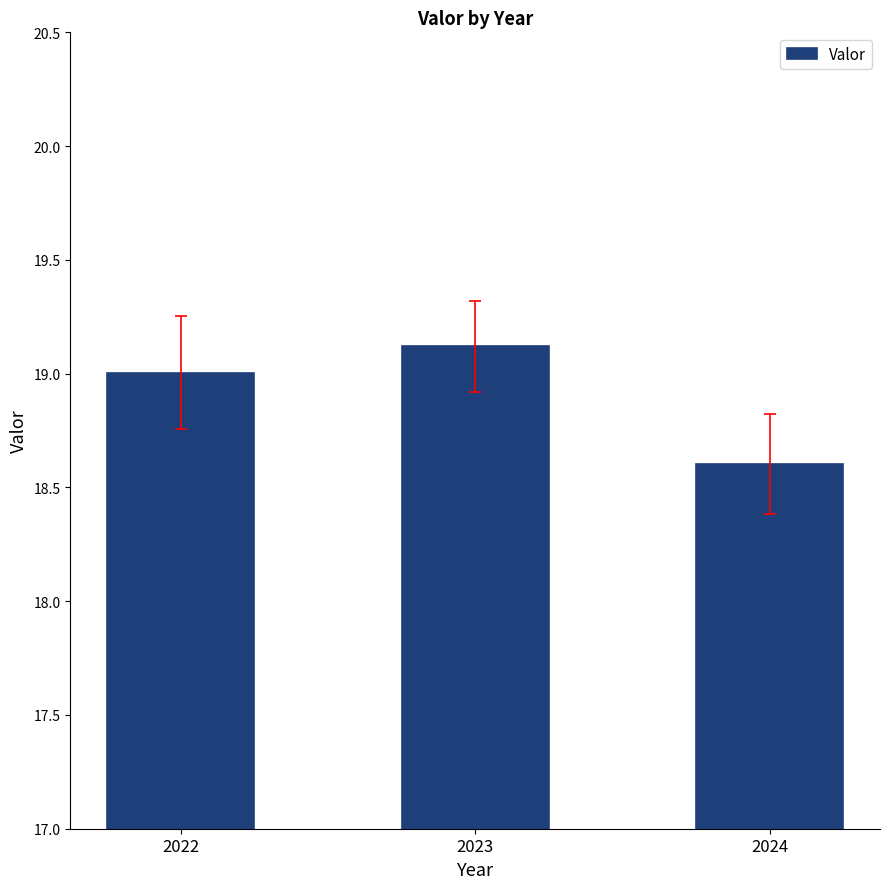

Are the bars horizontal?

No